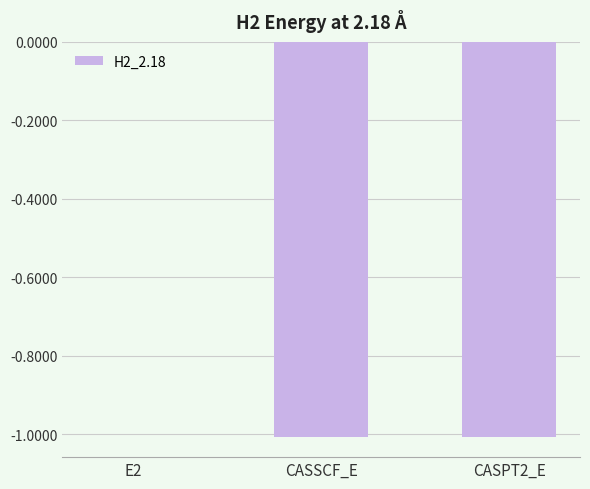

Which category has the highest value across all series?

E2